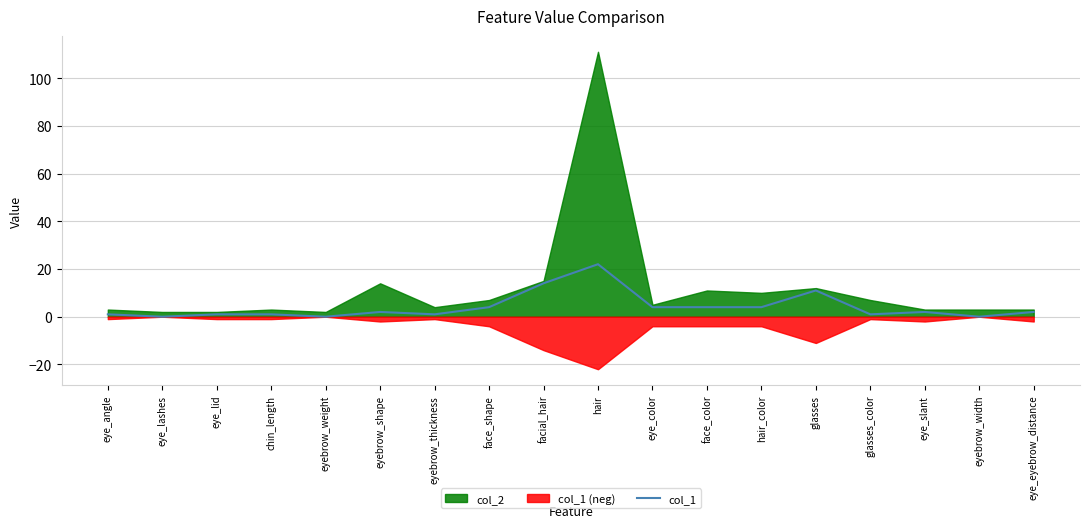

The chart shows a value of 22 at hair. True or false?

True